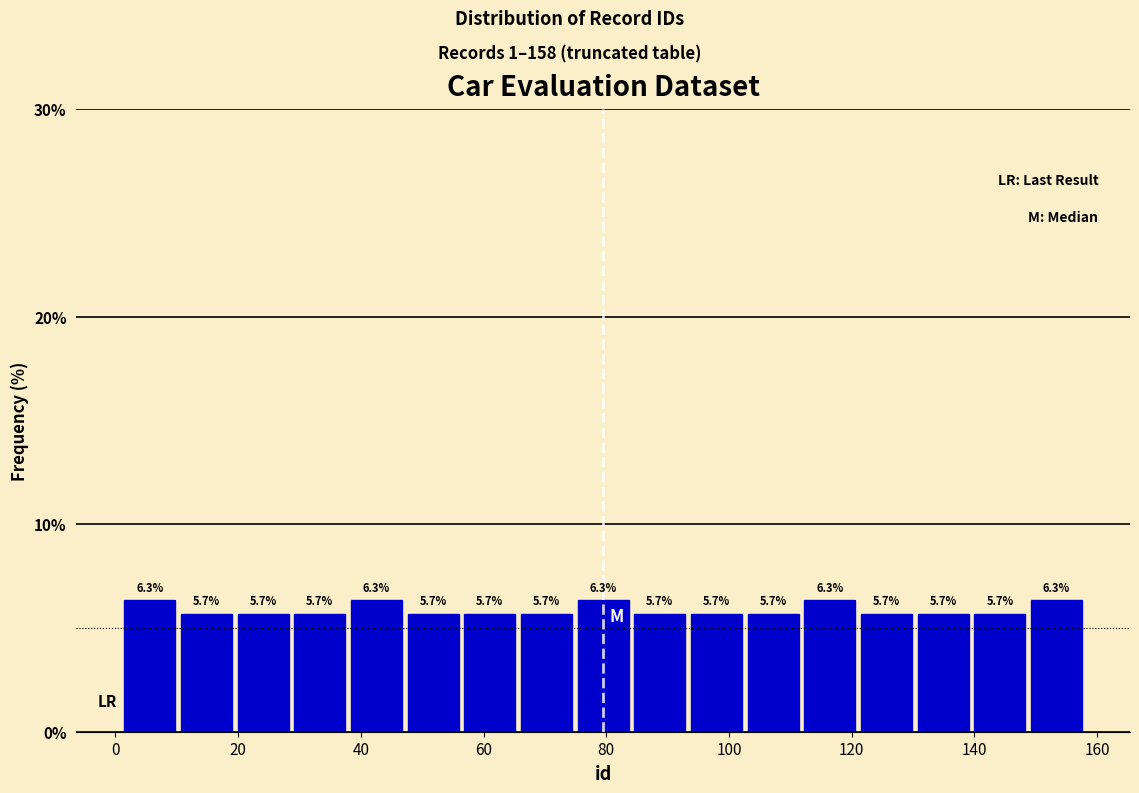

How tall is the bar that spans 148 to 158 on the x-axis? The bar edges are not printed on the chart, so give them approximately, as read against the axis.

6.3